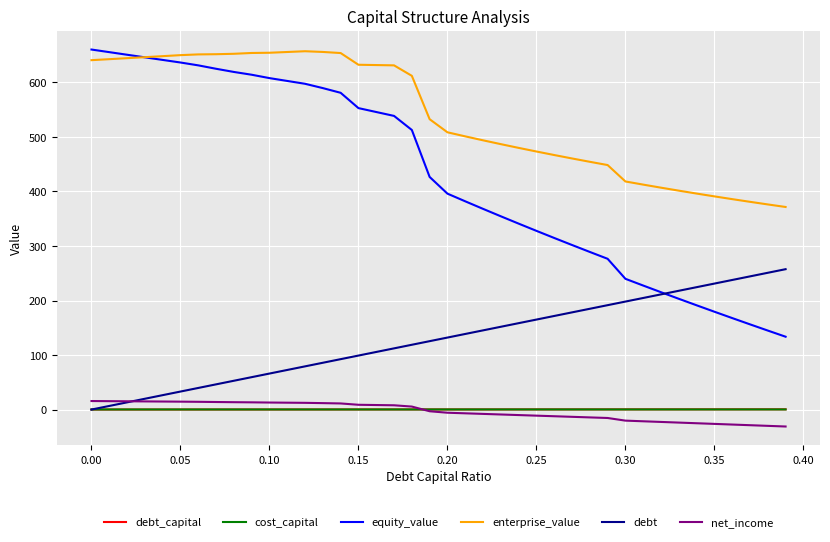

What is the greatest value displayed?

660.3